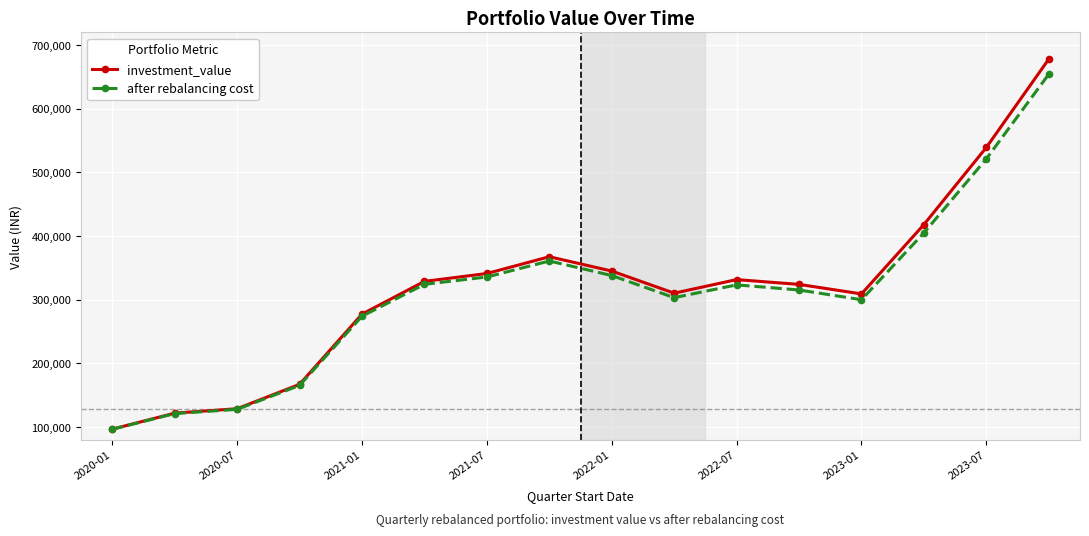

What is the value of the after rebalancing cost point at the 15th from the left?

521428.5